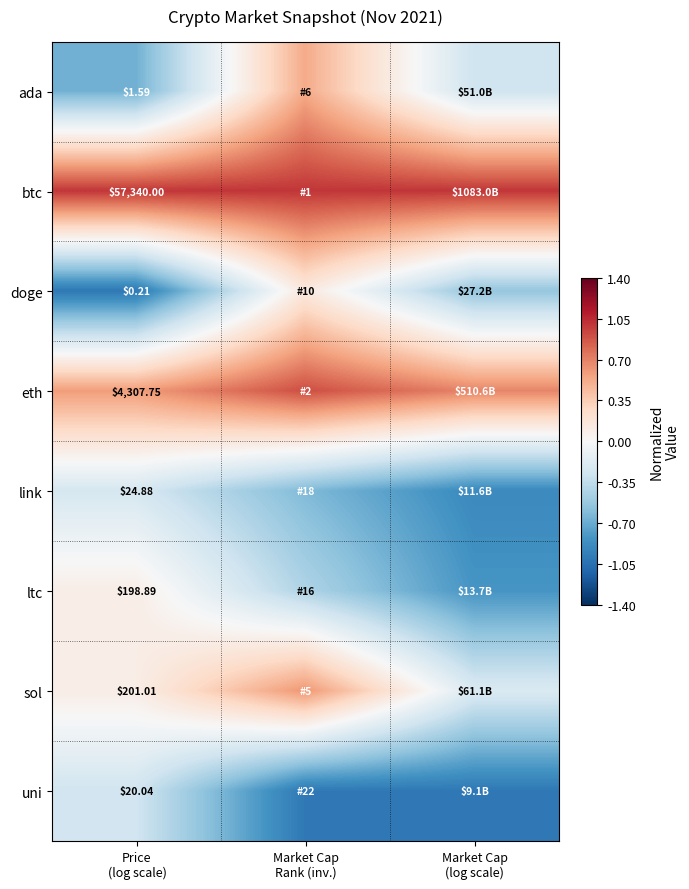

How many values in the sol series are below 0?

1